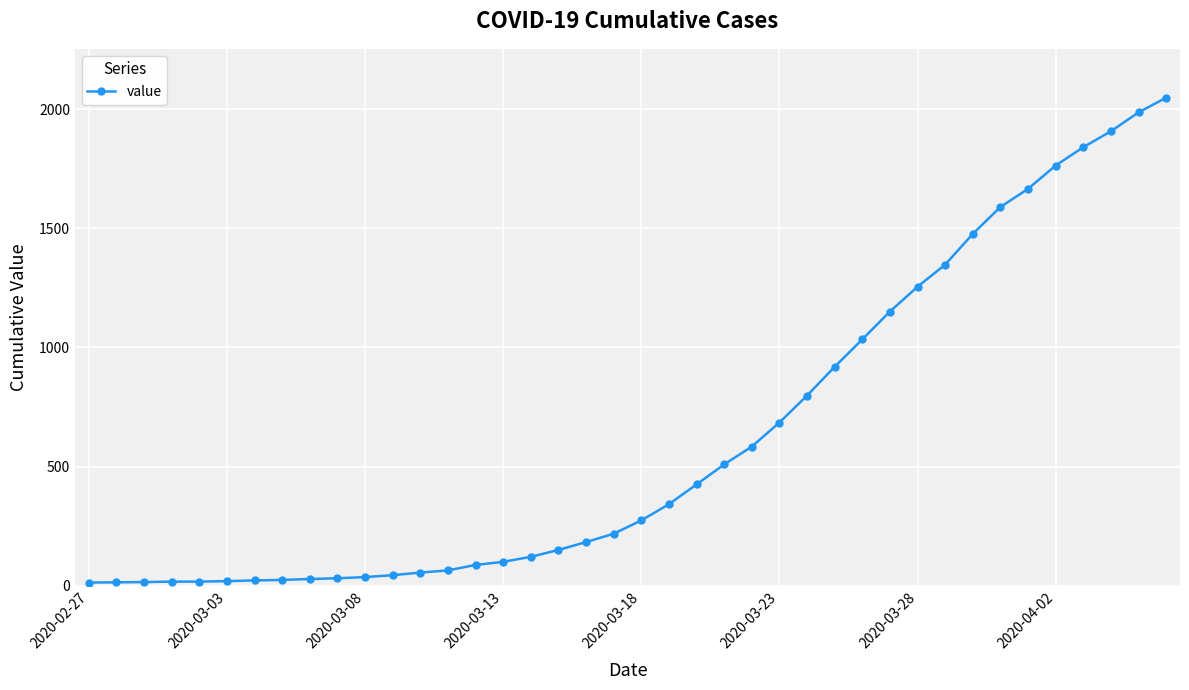

What is the maximum value shown in the chart?

2049